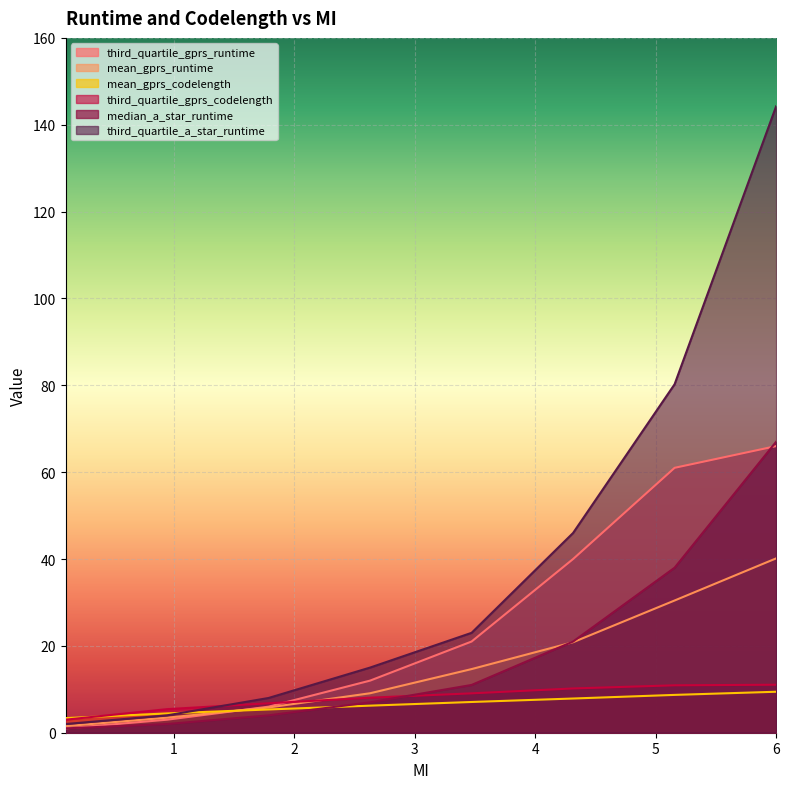

What is the difference between the maximum and minimum values in the median_a_star_runtime series?

66.0